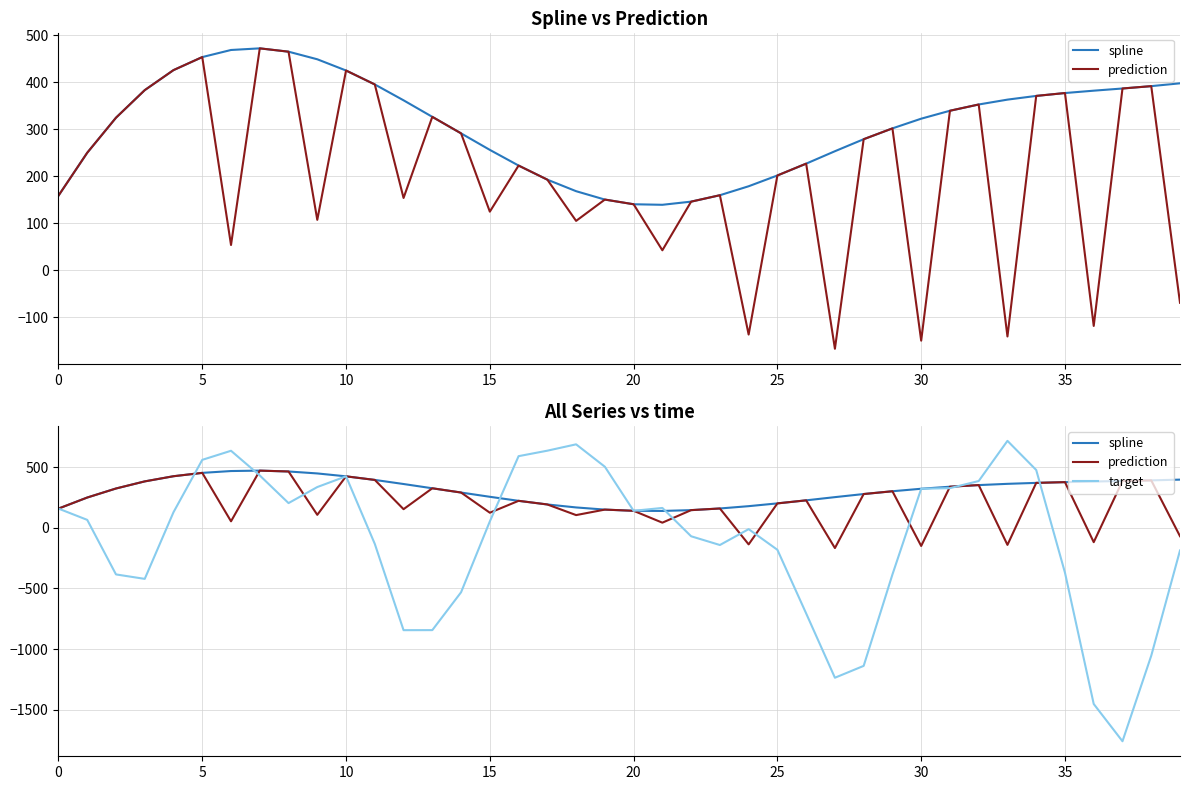

What value does the target series have at 10?

425.3